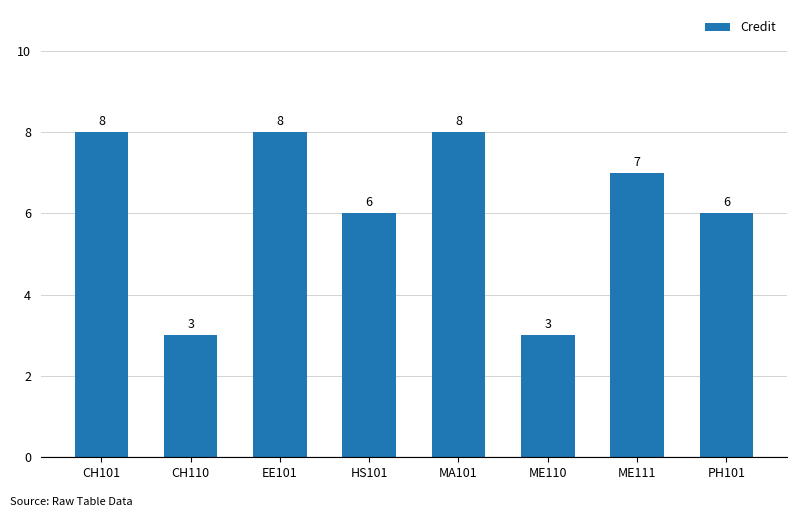

Count the values in the range 6 to 8.

6